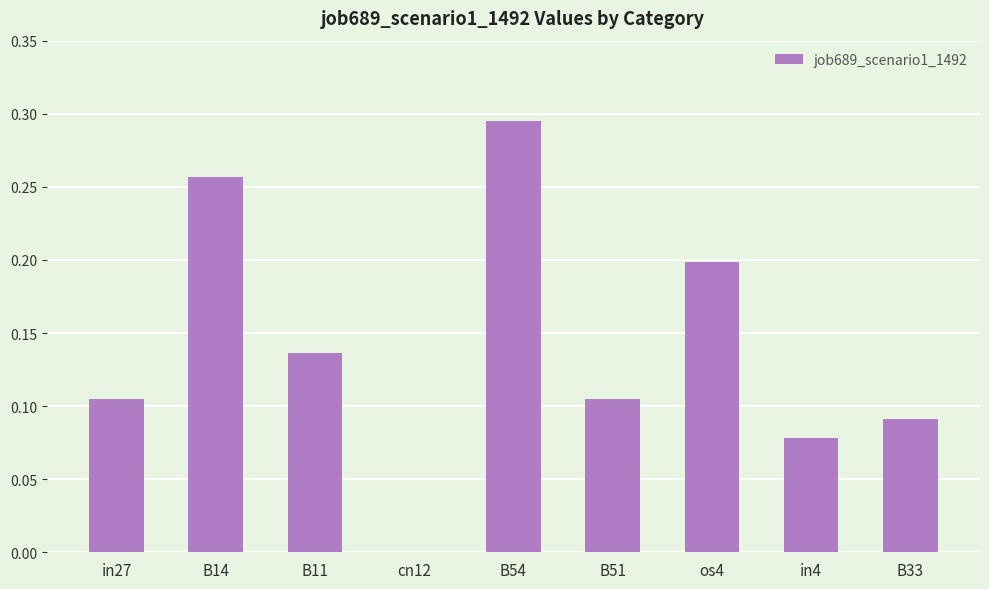

Which category has the highest value across all series?

B54